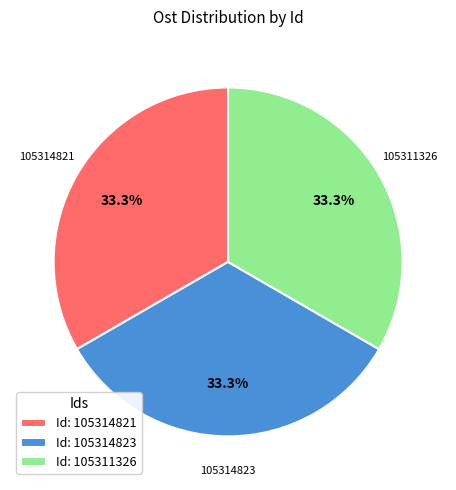

Is there any slice that represents more than half of the pie?

No